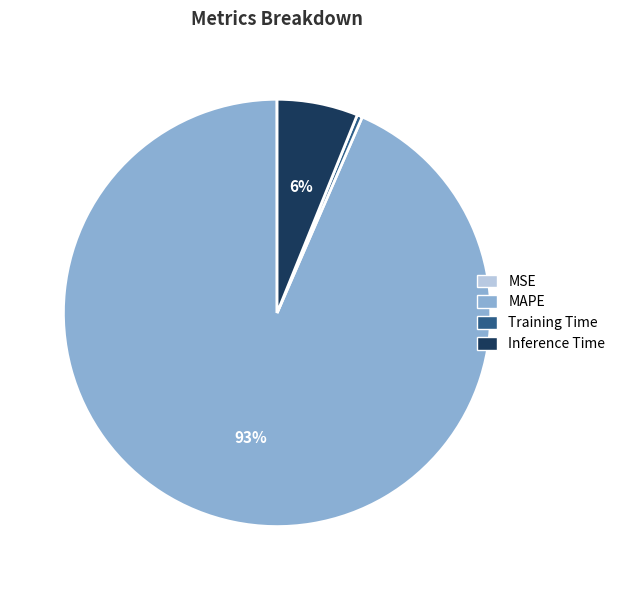

To the nearest percent, what is the average slice percentage?

25%